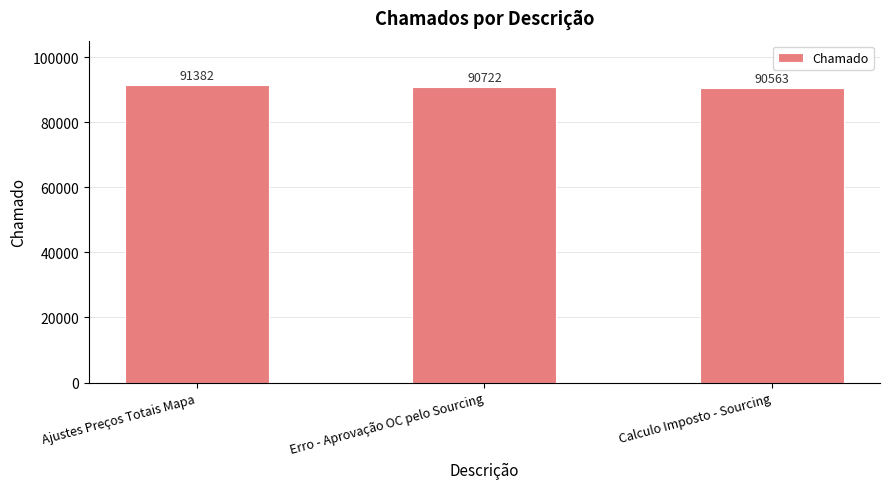

What is the sum of all values?

272667